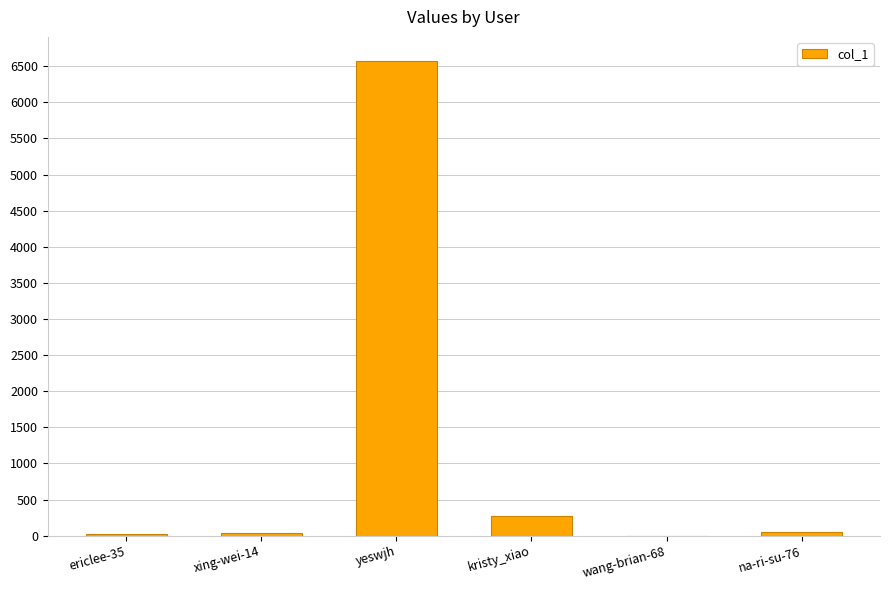

What is the sum of the values at kristy_xiao and na-ri-su-76?

320